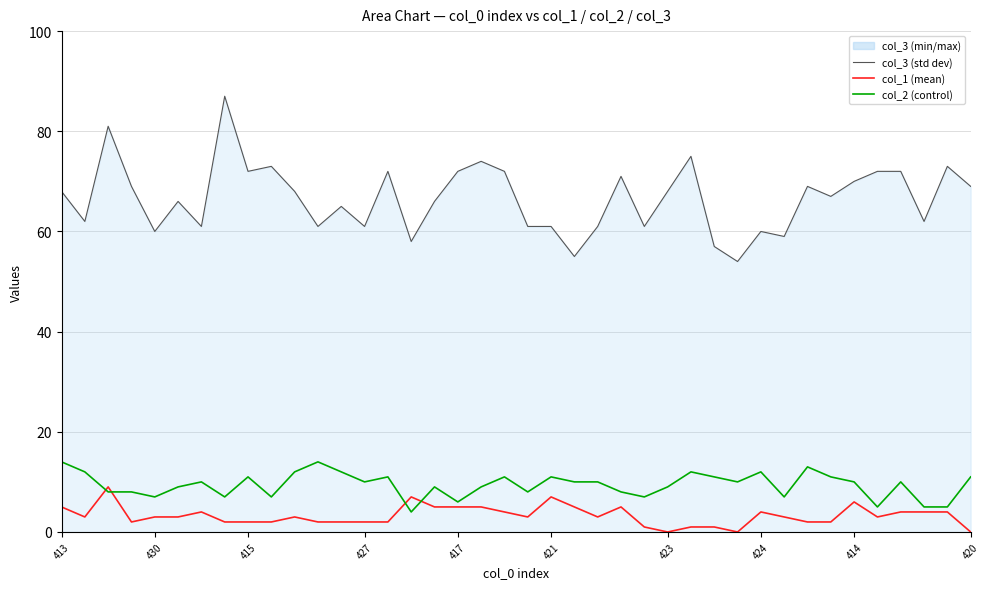

What is the greatest value displayed?

87